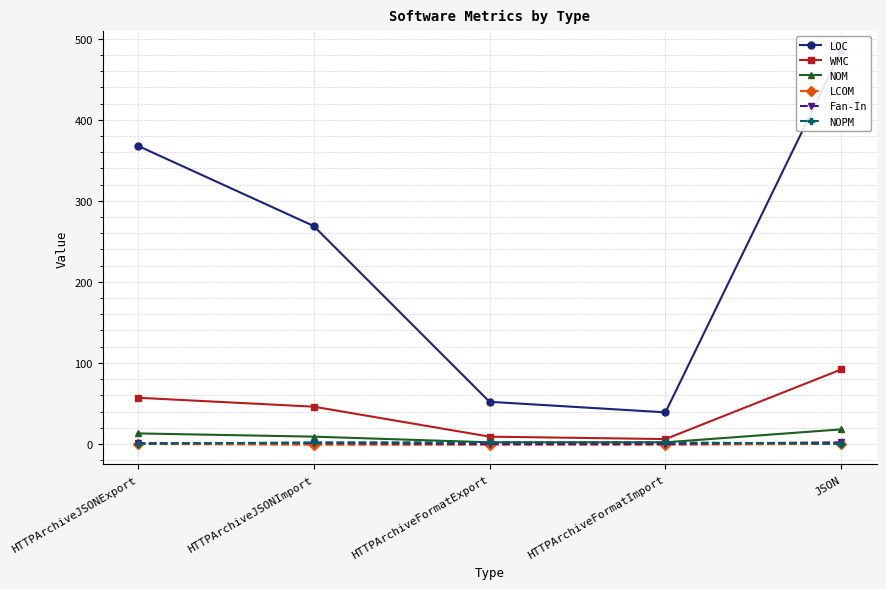

What is the minimum value shown in the chart?

-1.0